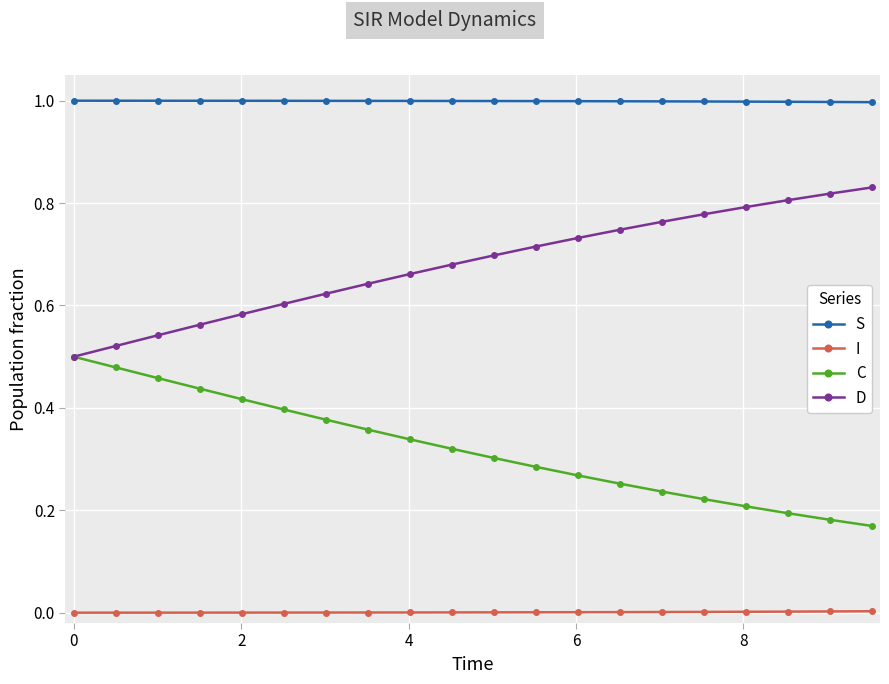

How many data points does each series have?

20